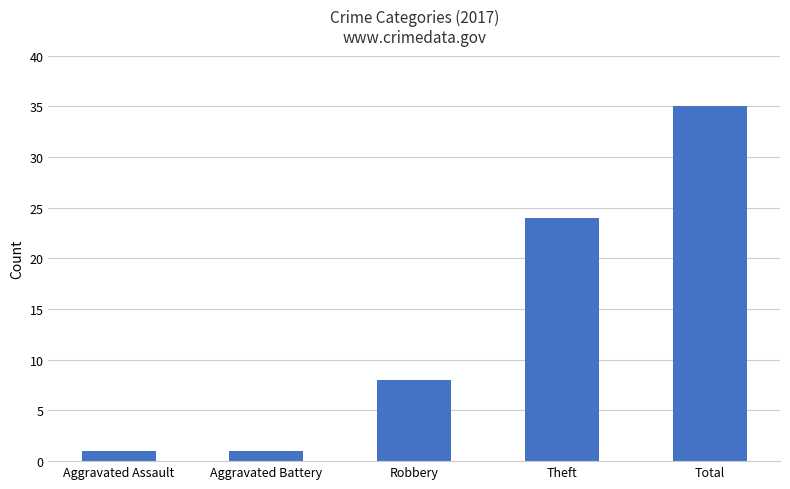

Reading right to left, list all the values displayed in this chart.

35	24	8	1	1